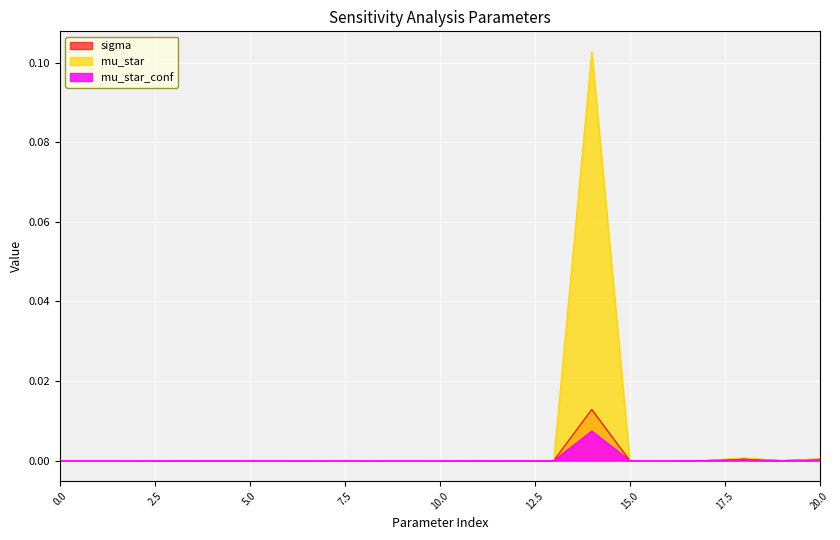

Which series ends up on top after the final intersection of mu_star_conf and mu_star?

mu_star